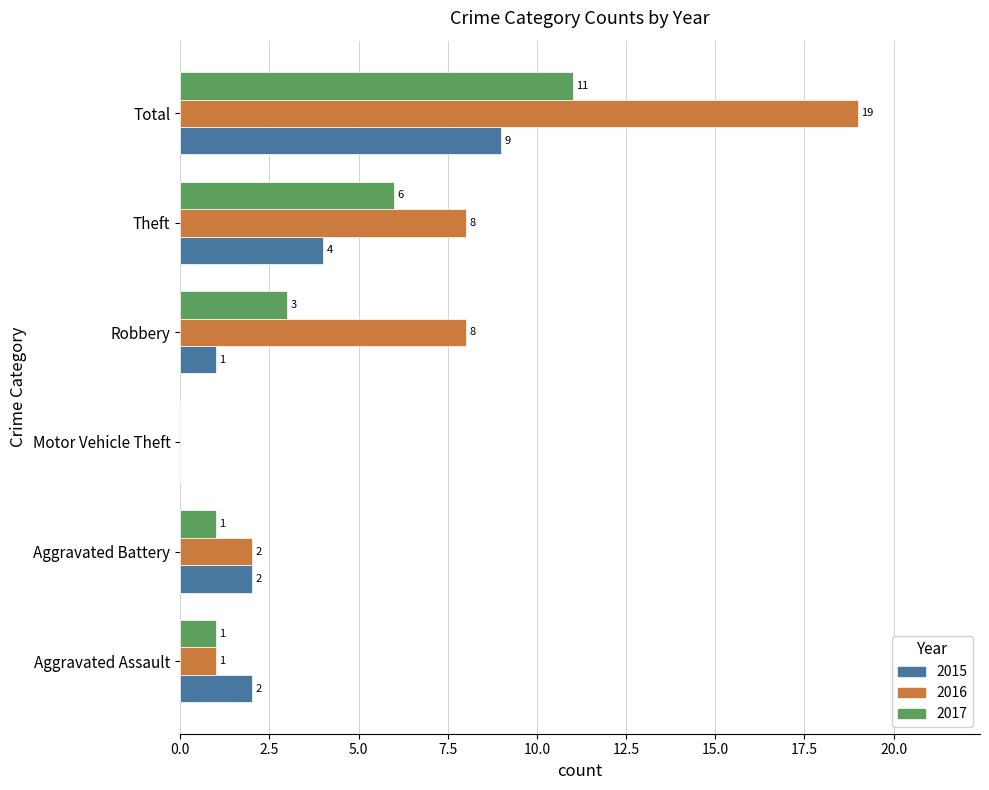

Between Aggravated Assault and Aggravated Battery, which series saw the biggest shift?

2016